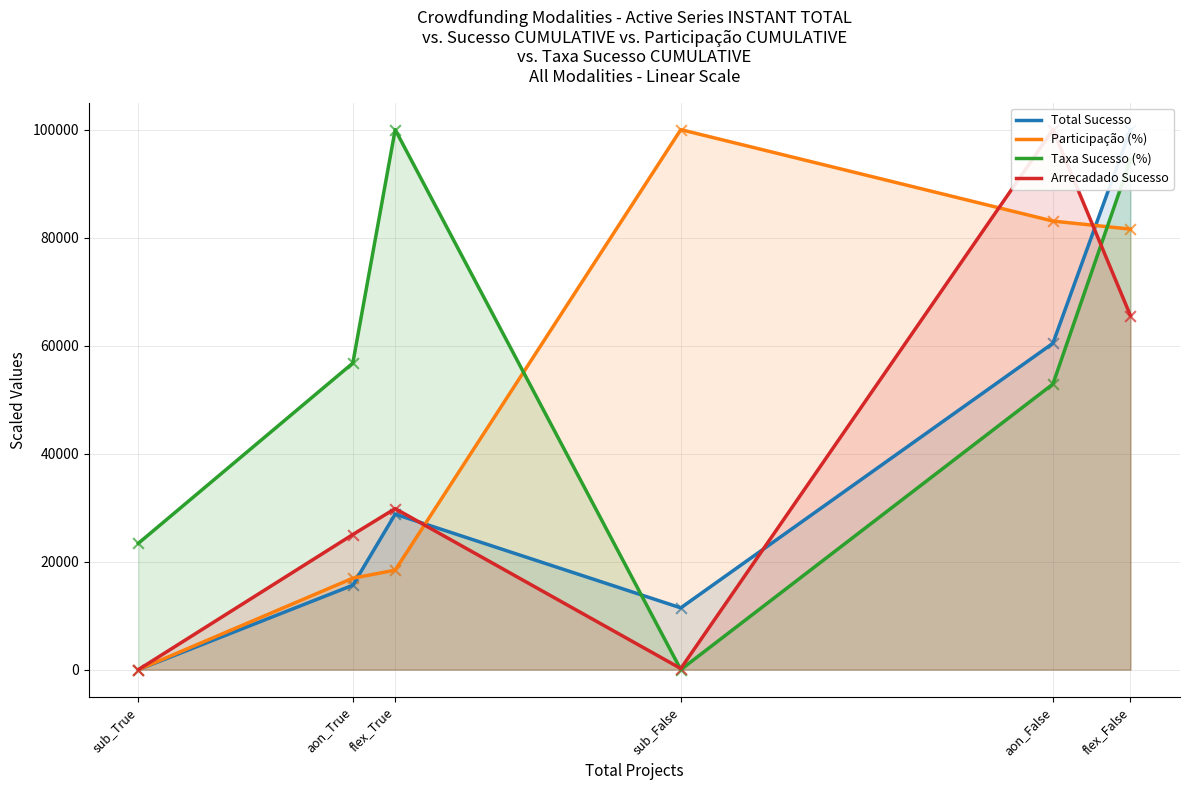

At how many categories does at least one series exceed 5605?

6